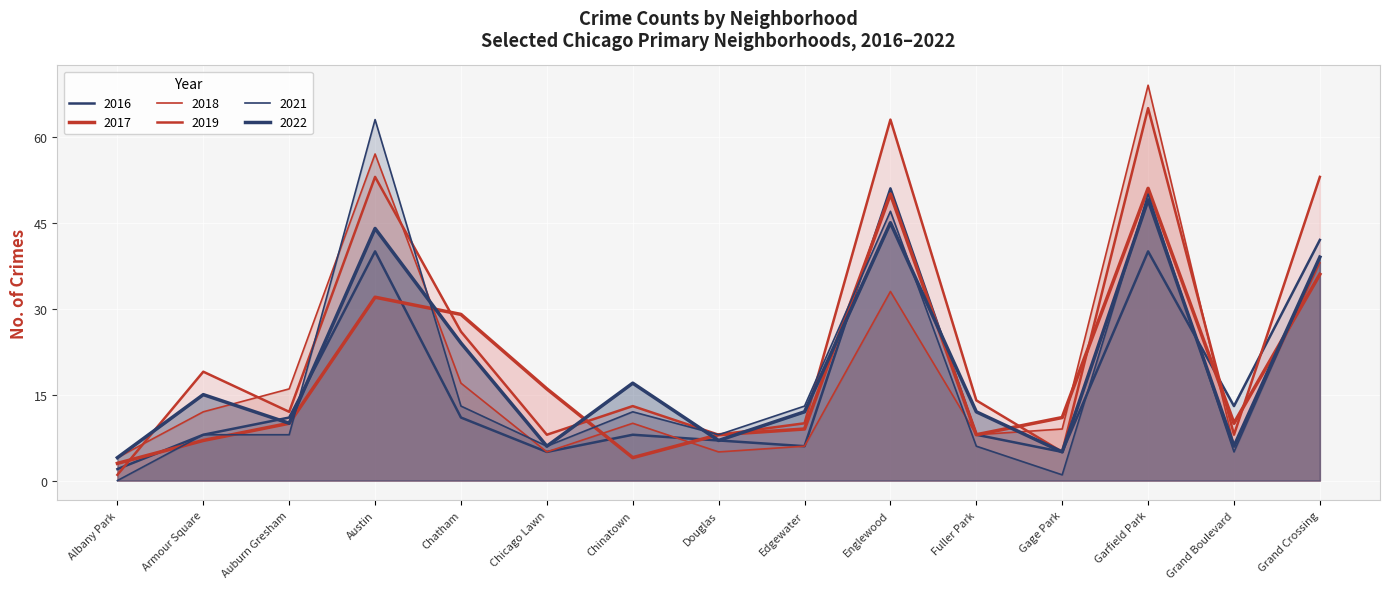

What is the difference between the second highest and minimum values in the 2022 series?

41